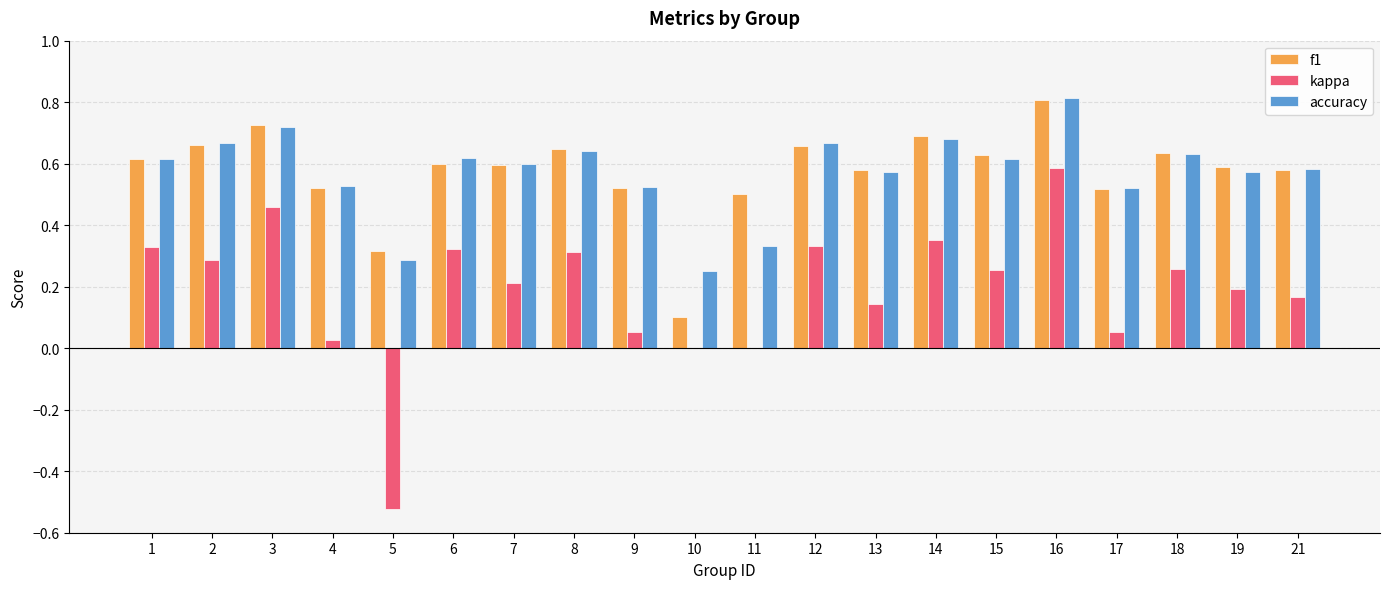

What is the highest value of the accuracy series?

0.8